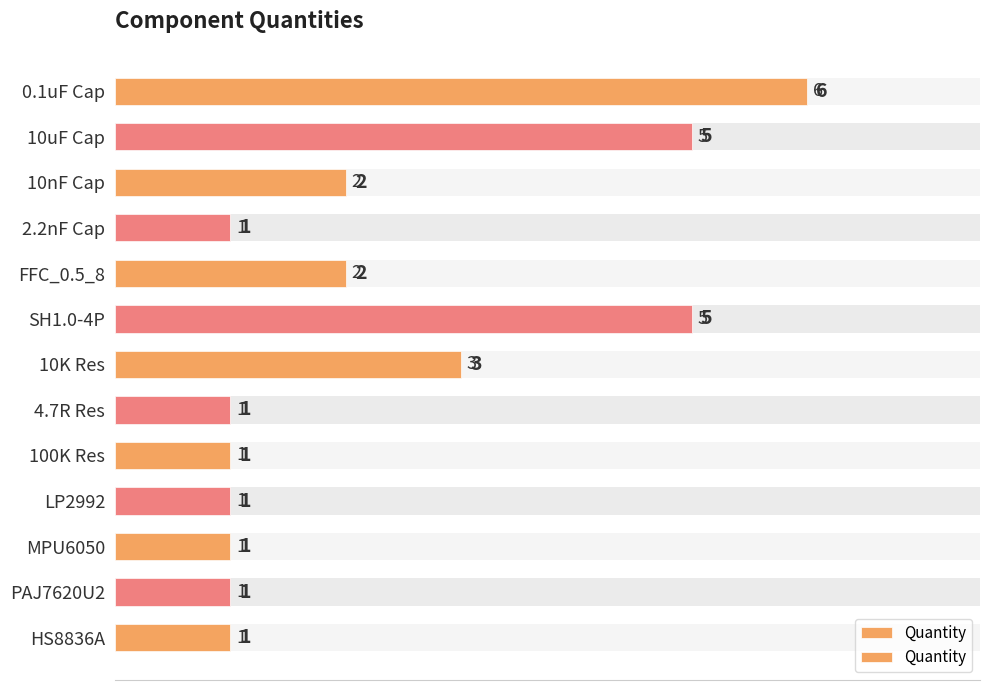

List the labels in order of value, smallest first.

2.2nF Cap, 4.7R Res, 100K Res, LP2992, MPU6050, PAJ7620U2, HS8836A, 10nF Cap, FFC_0.5_8, 10K Res, 10uF Cap, SH1.0-4P, 0.1uF Cap